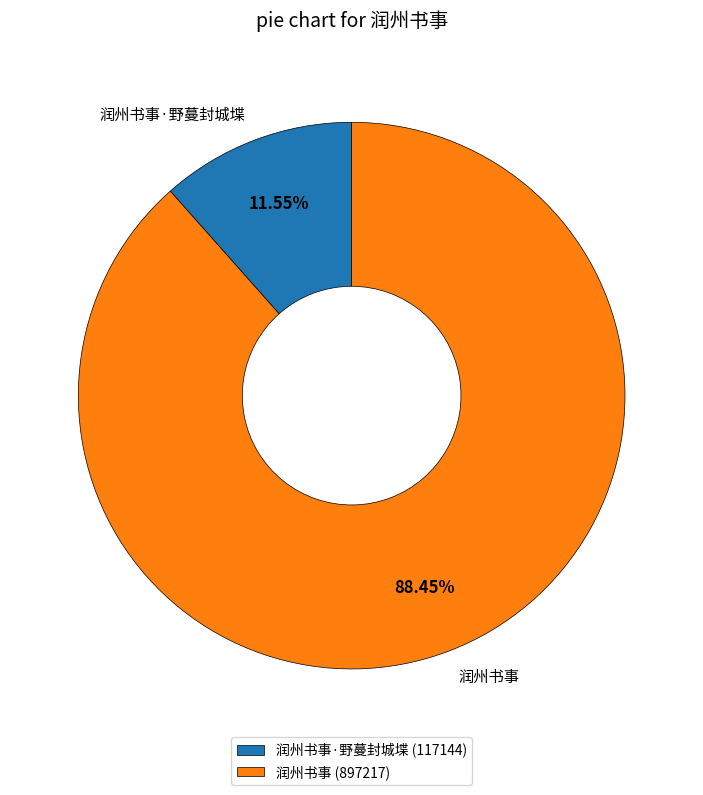

Approximately how many times larger is the value at 润州书事 compared to 润州书事·野蔓封城堞?

7.7